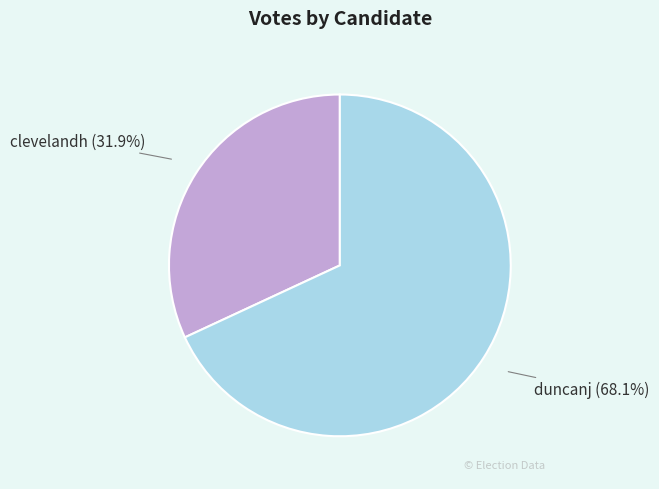

To the nearest percent, what percentage of the pie is duncanj?

68%